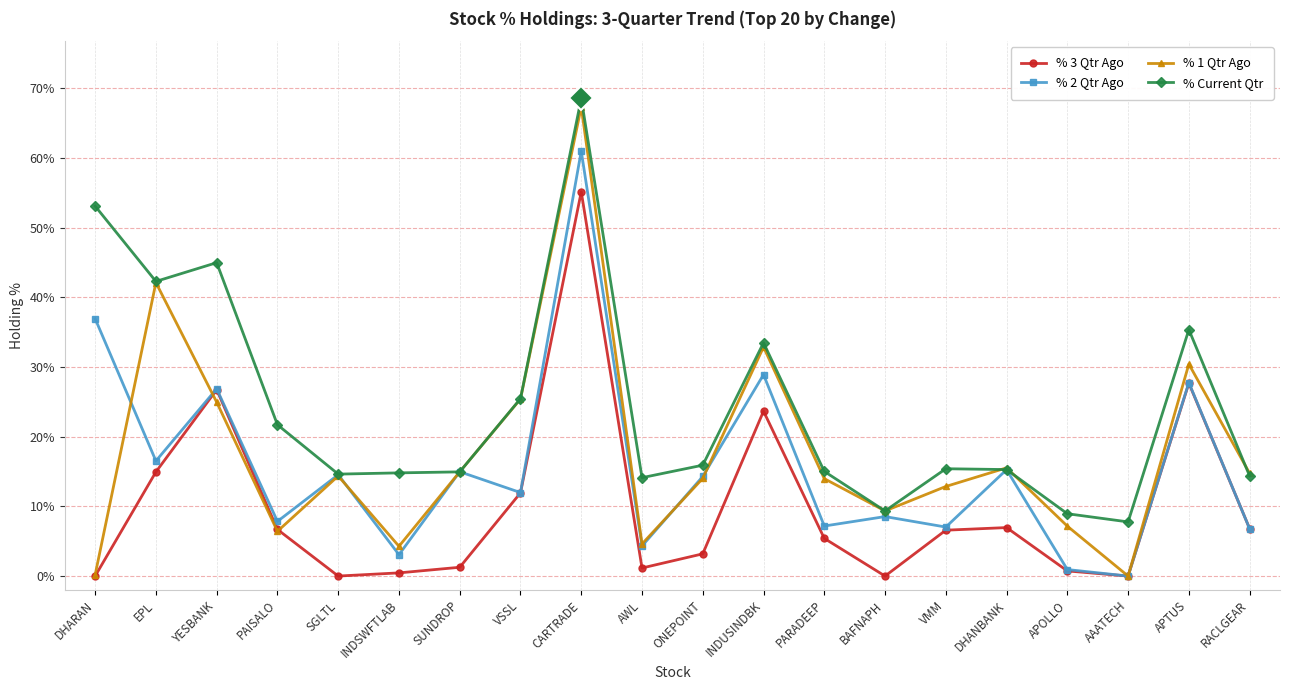

What is the difference between the highest and lowest values at APTUS?

7.7